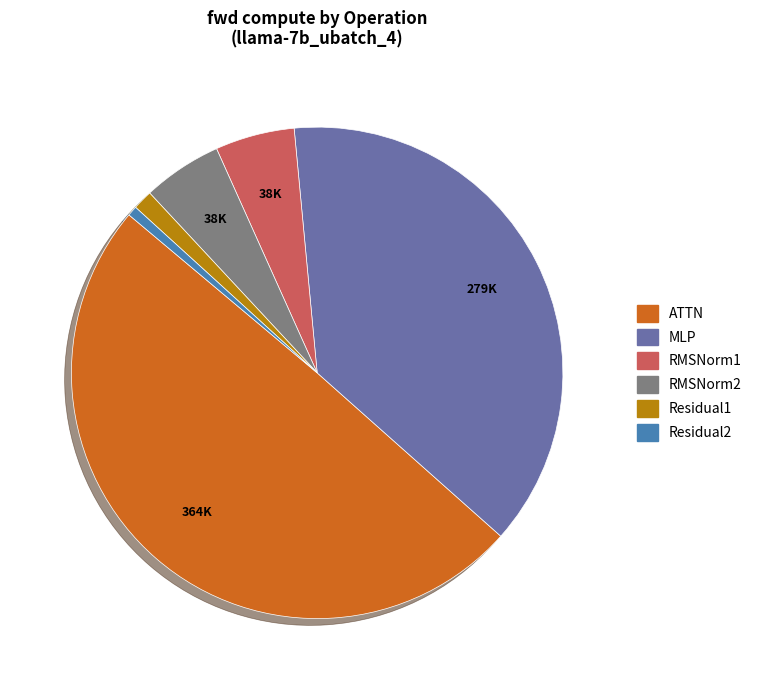

Is the sum of Residual1 and Residual2 greater than half?

No